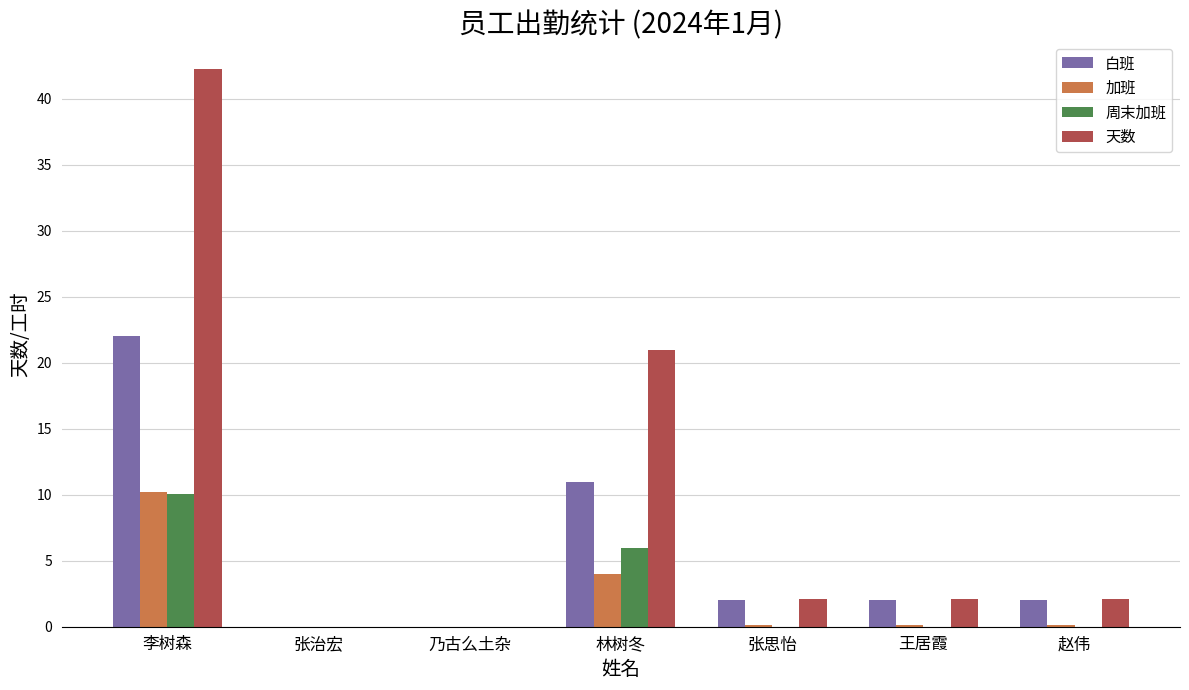

At which label does 白班 reach its peak?

李树森